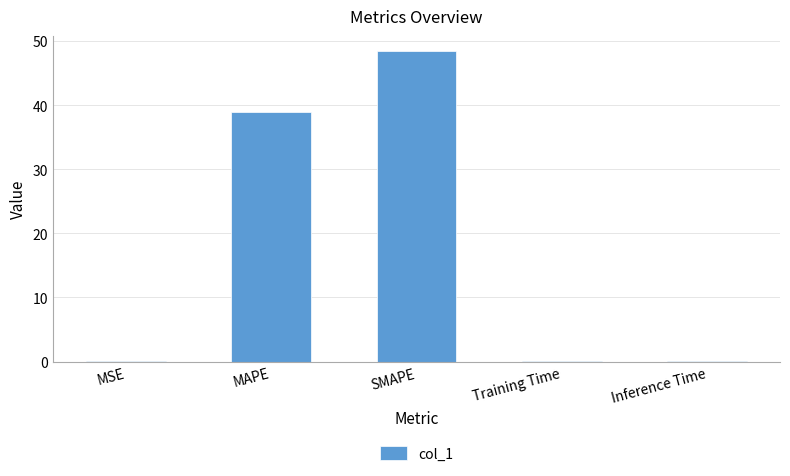

What is the sum of the values at Inference Time and SMAPE?

48.5